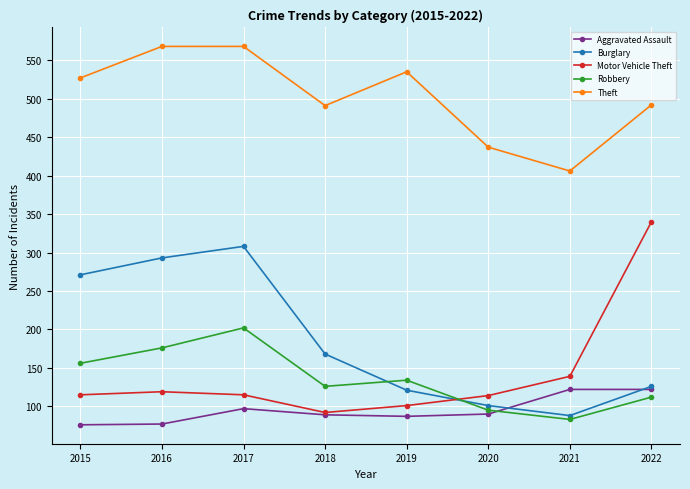

What is the minimum value shown in the chart?

76